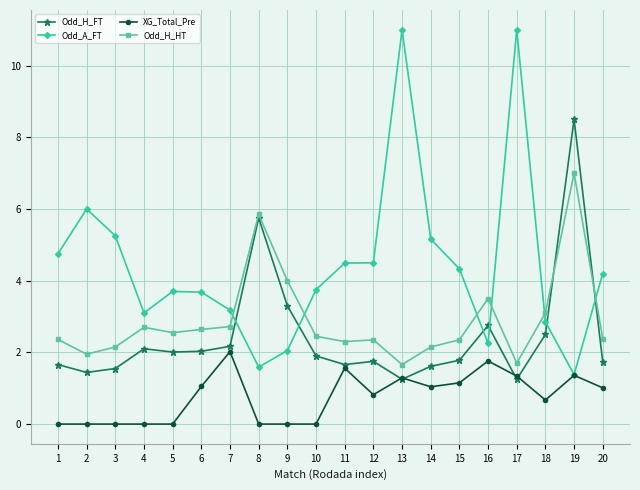

What is the spread (max minus min) of values at 5?

3.7